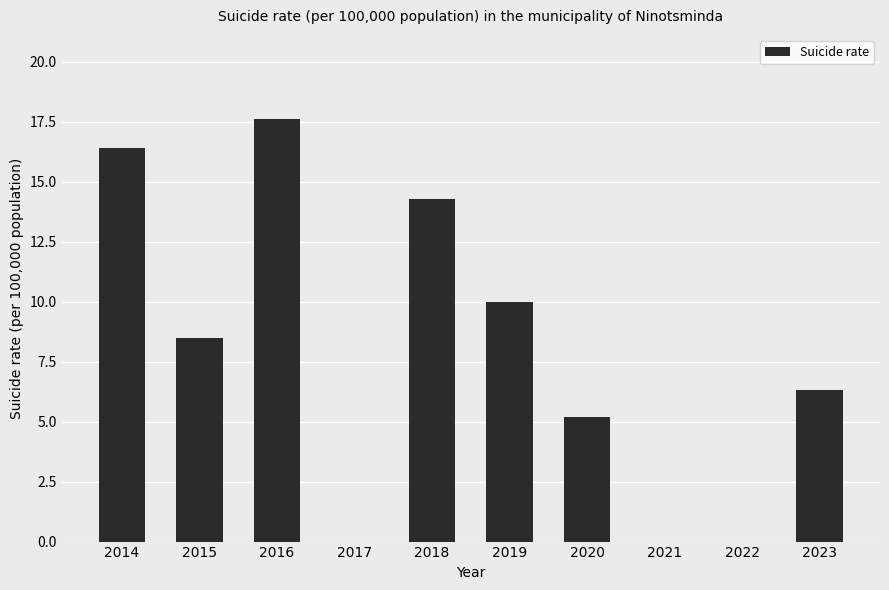

What value does the data have at 2016?

17.6